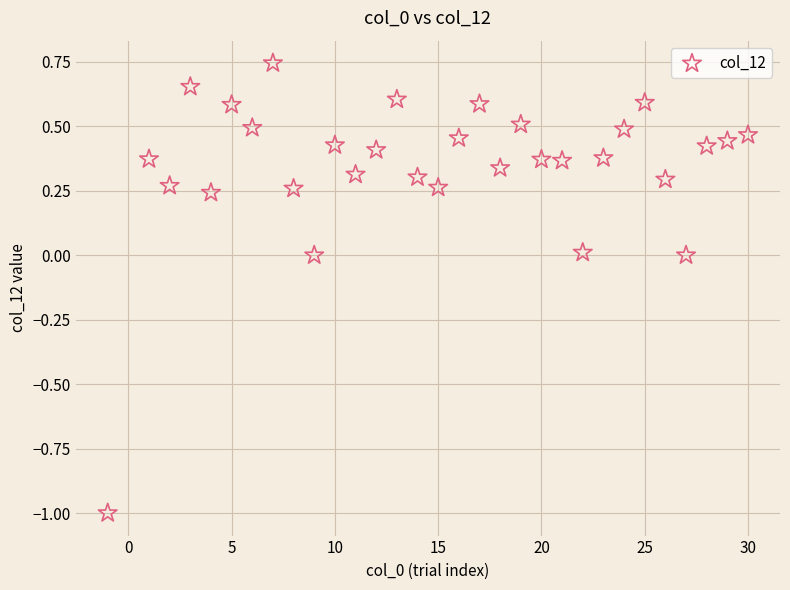

What is the range of Y values (max minus min)?

1.7